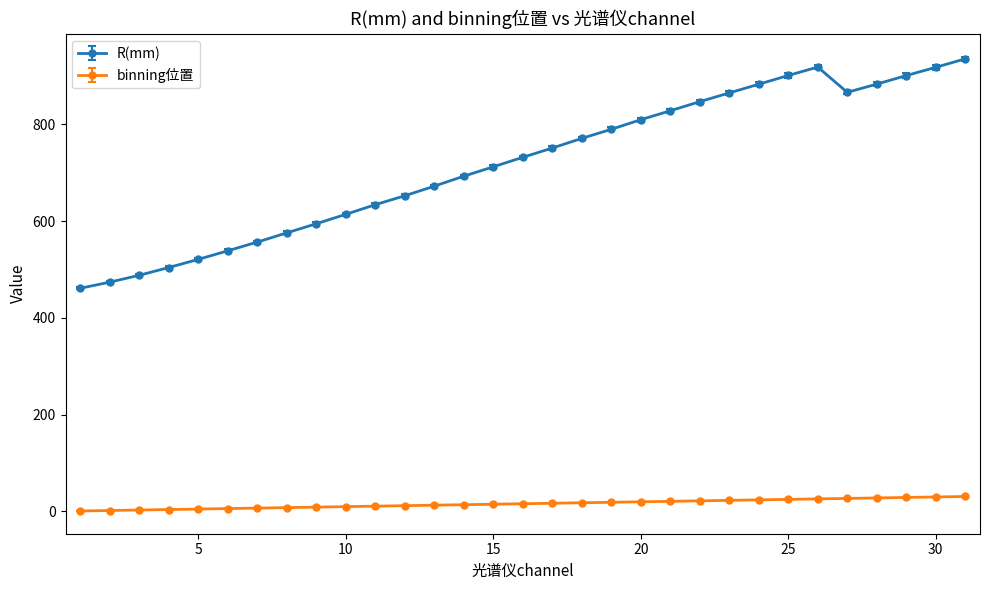

True or false: binning位置 and R(mm) intersect in this chart.

False